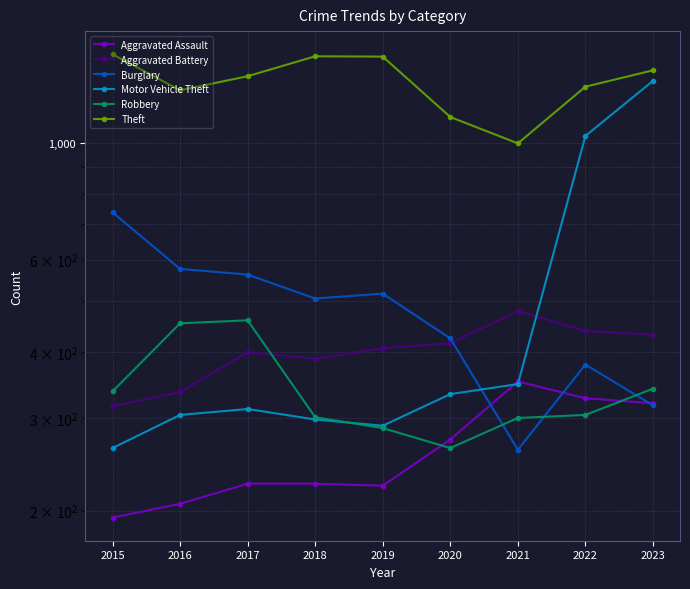

How many data points in Motor Vehicle Theft are above 312?

4